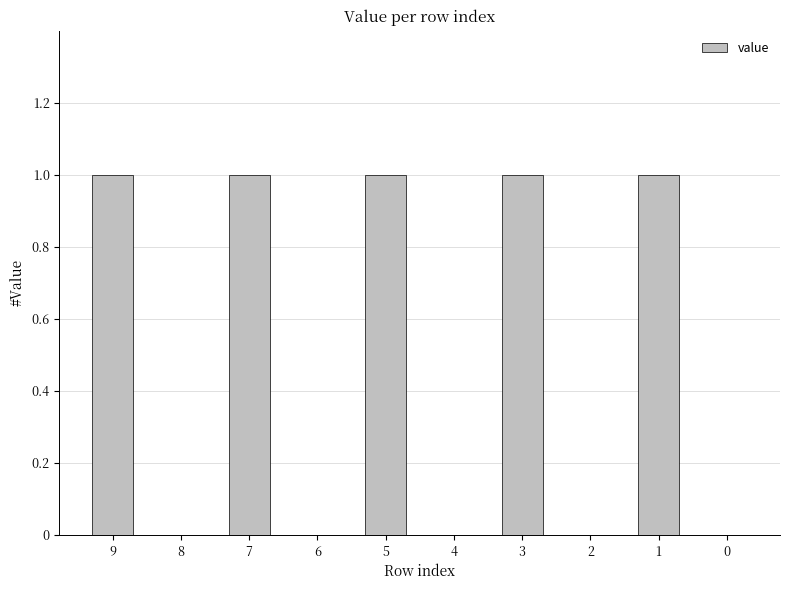

What is the sum of the values at 7 and 0?

1